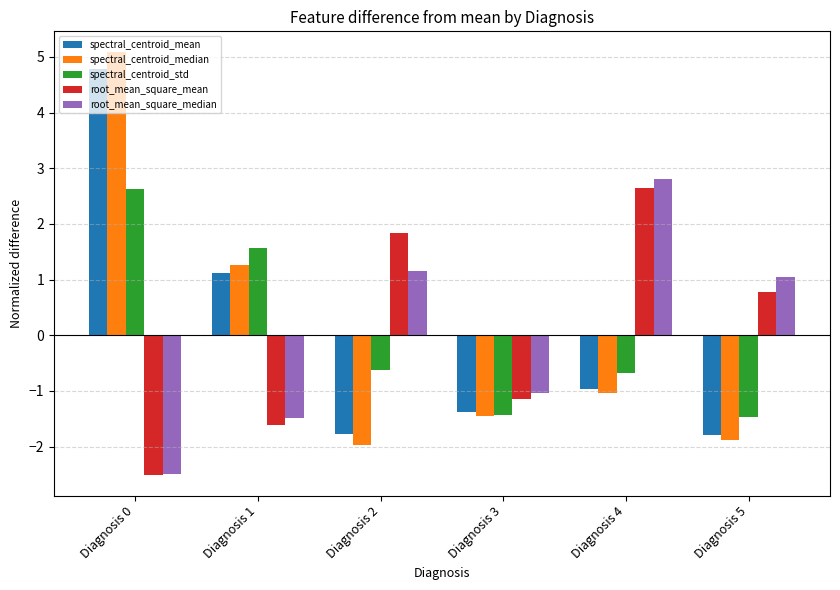

How many values in the spectral_centroid_mean series exceed 0?

2